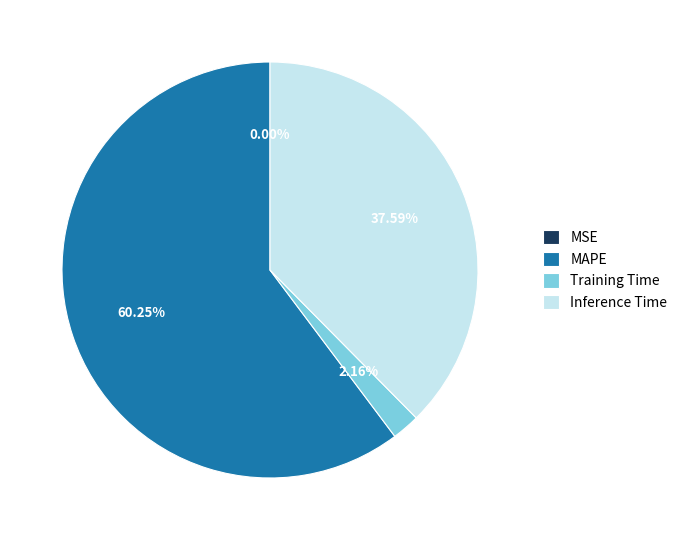

Is the sum of Training Time and MAPE greater than half?

Yes